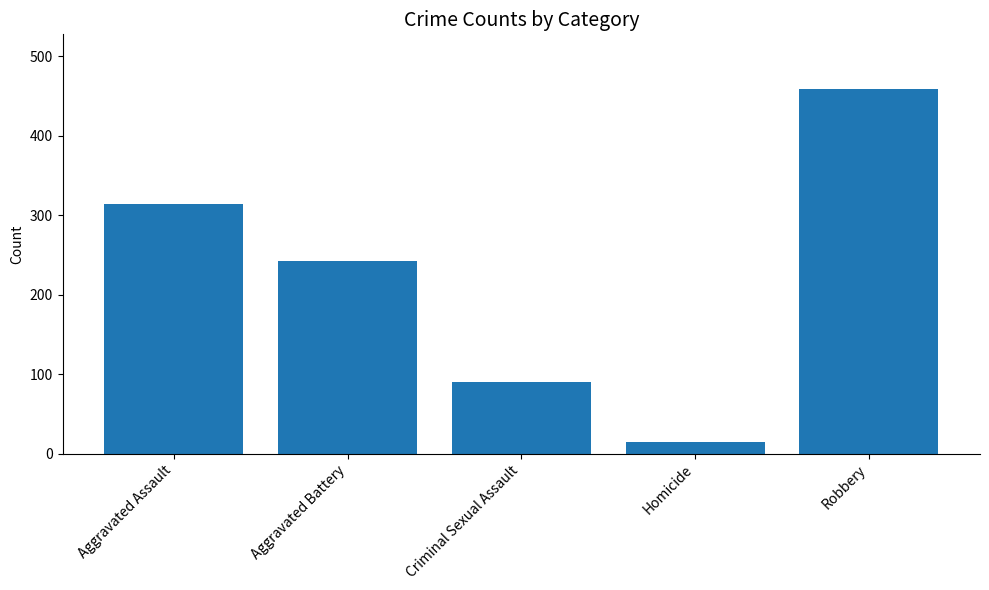

The value at Criminal Sexual Assault is 144. True or false?

False